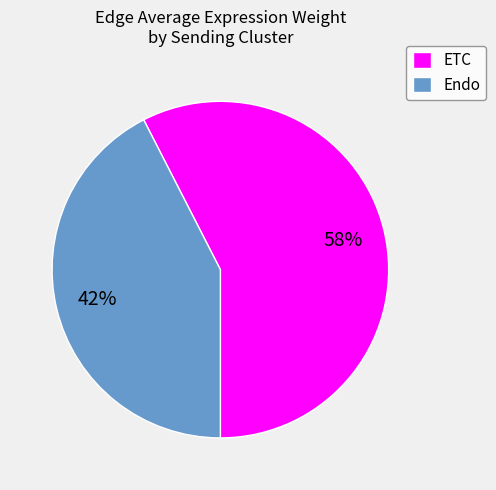

The Endo slice represents 29% of the pie. True or false?

False